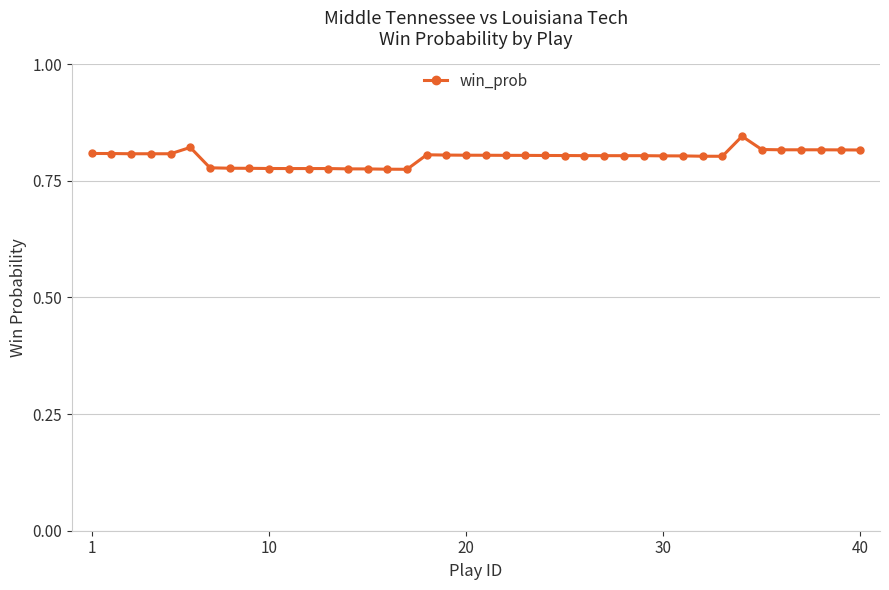

Count the values in the range 0 to 1.

40